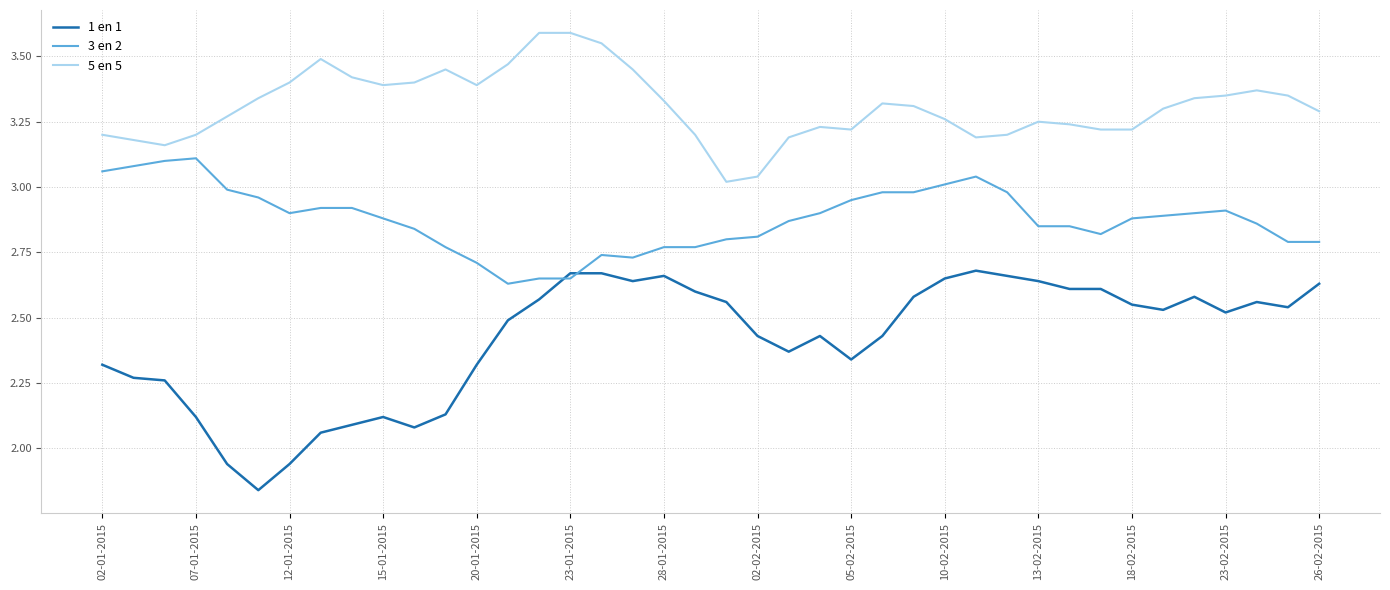

List the series in order of their overall mean, lowest first.

1 en 1, 3 en 2, 5 en 5